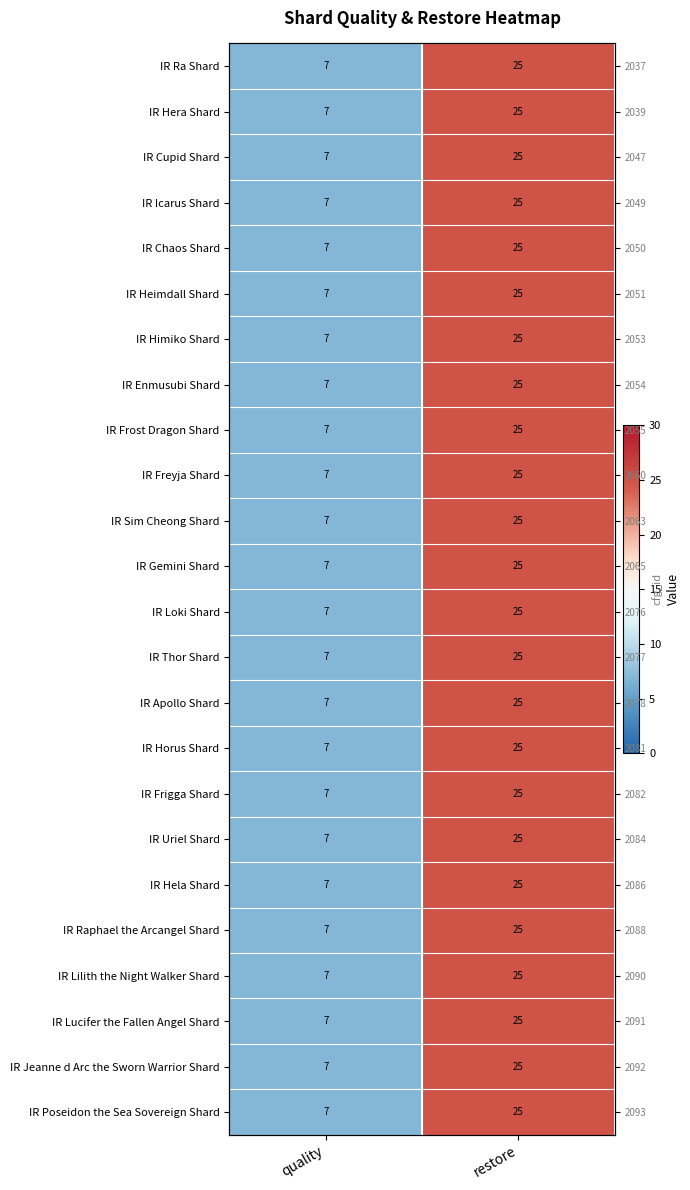

Is the value of IR Raphael the Arcangel Shard at quality greater than the value of IR Hera Shard at restore?

No